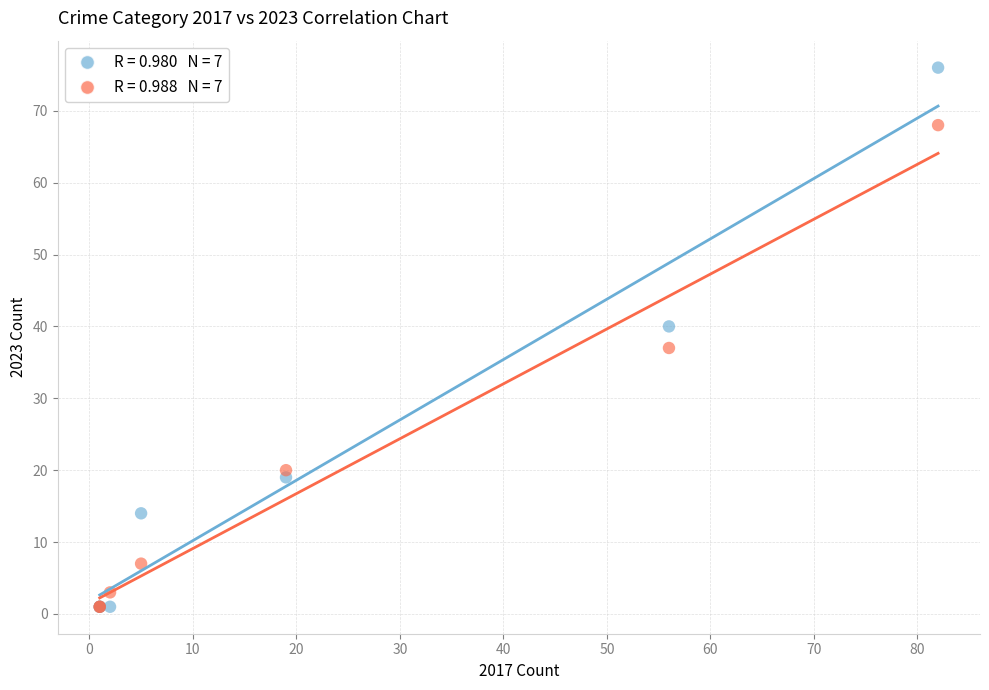

Across all series, what Y value is closest to 38?

37